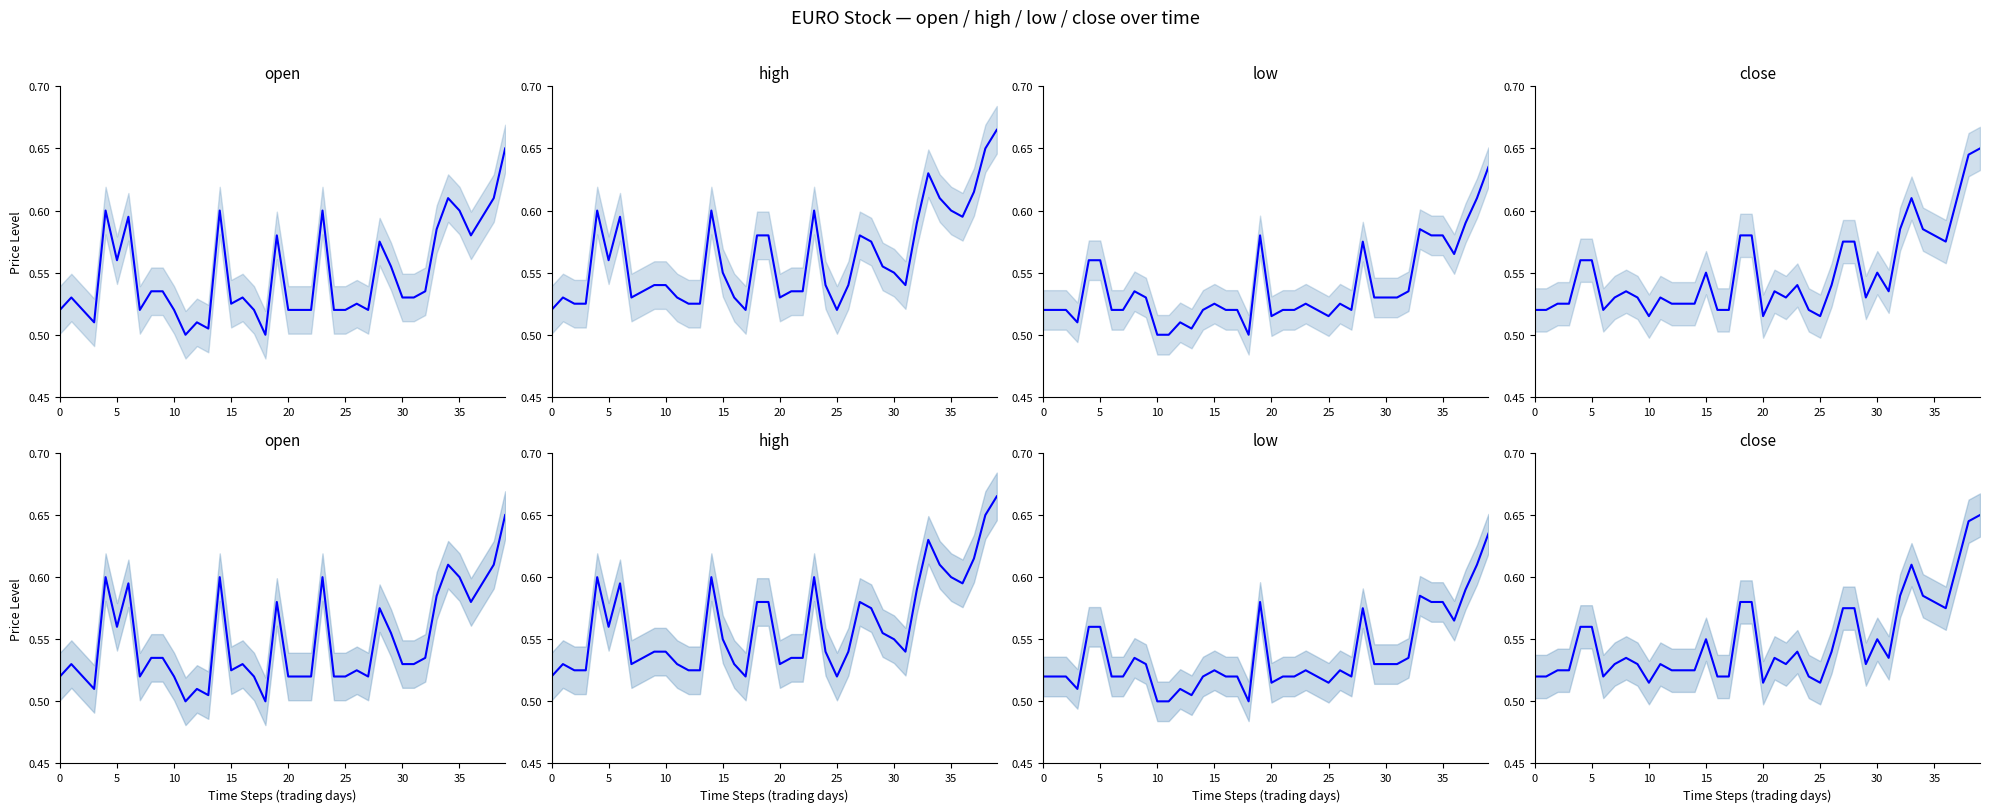

How many low values are between 0 and 1?

40